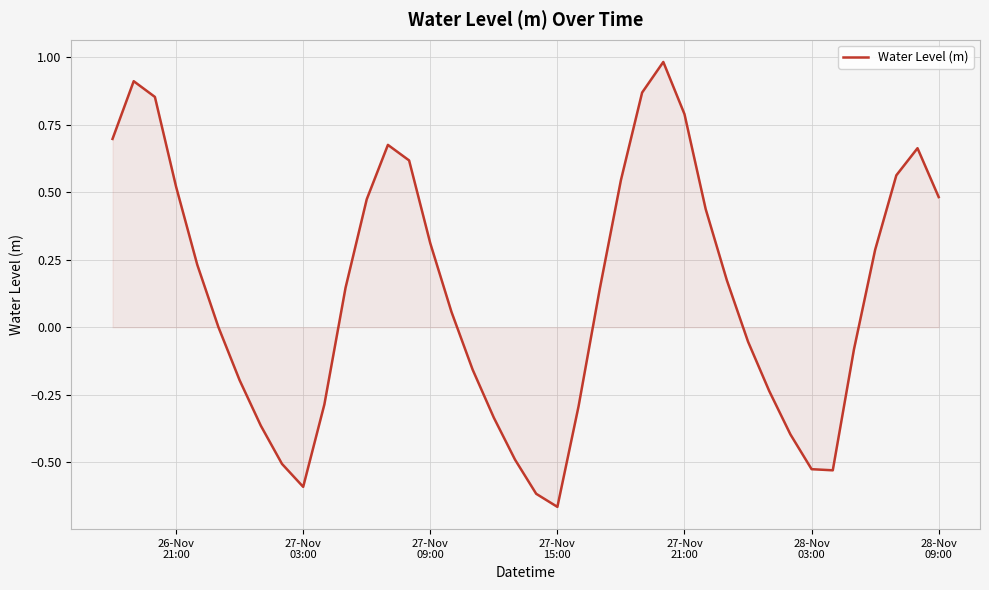

What is the difference between the maximum and minimum values?

1.6